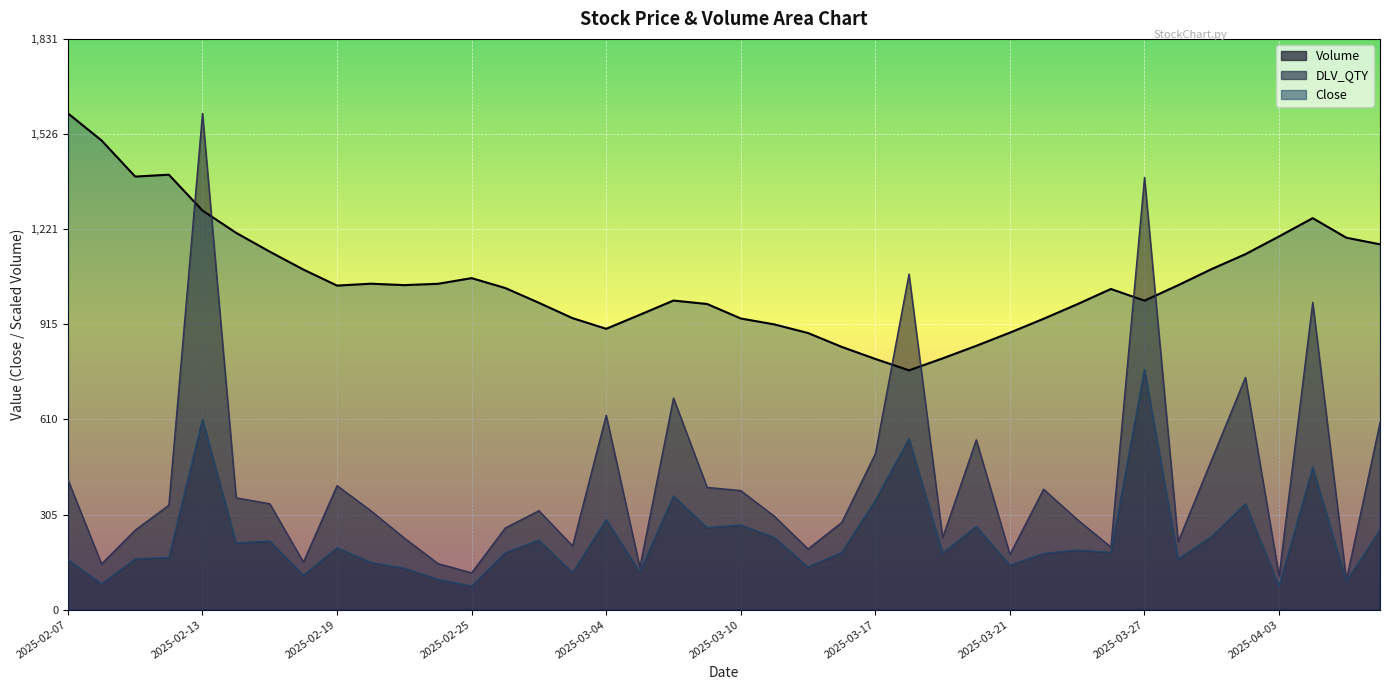

Reading right to left, extract all data points from this chart.

Volume: 600.1	95.6	986.2	107.9	745.6	482.4	218.1	1387.2	201.0	289.7	386.8	177.2	545.2	231.3	1077.2	500.7	280.1	194.9	299.7	382.3	392.6	679.3	136.1	624.2	204.6	317.8	262.3	118.4	148.1	230.0	318.0	398.3	152.9	340.1	359.1	1592.9	335.3	255.4	147.1	417.4
DLV_QTY: 255.7	91.6	456.8	75.4	340.4	235.4	162.3	771.6	183.8	191.6	180.5	142.7	267.4	181.6	548.9	350.6	183.7	137.1	231.6	272.0	263.5	365.6	120.8	289.1	118.8	223.6	182.7	75.9	97.6	132.8	152.0	198.6	110.4	220.6	214.4	610.4	168.2	162.9	82.6	161.0
Close: 1172.6	1193.8	1256.5	1198.0	1141.0	1093.4	1041.3	991.8	1029.2	980.2	933.6	889.1	846.9	806.5	768.1	804.7	843.5	887.9	915.5	934.5	981.0	992.1	946.5	901.5	935.6	984.9	1032.3	1064.0	1045.9	1041.7	1046.2	1040.1	1091.5	1149.0	1209.4	1281.0	1396.0	1390.0	1506.0	1592.9